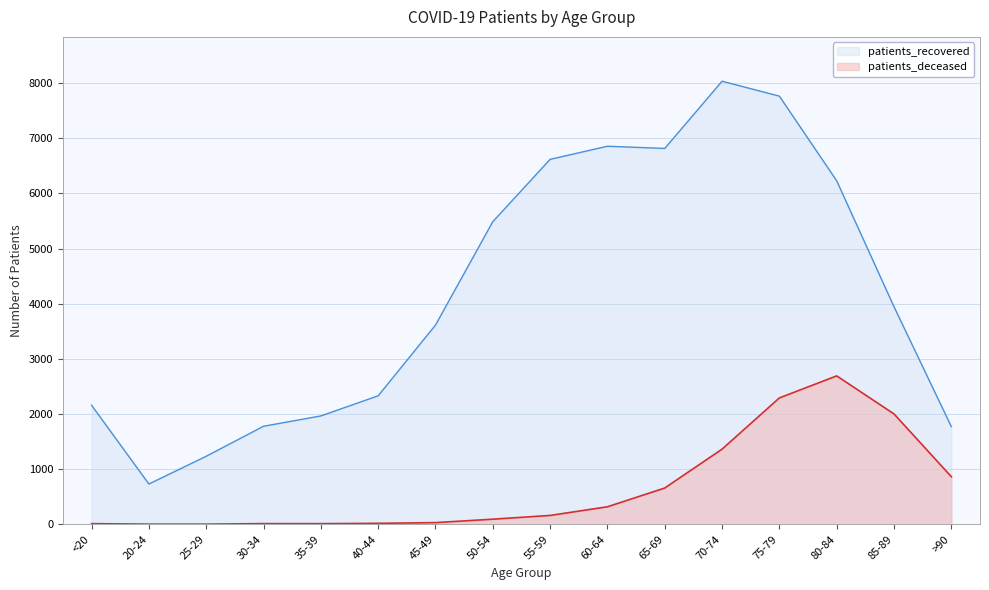

What is the label of the 15th point from the right?

20-24